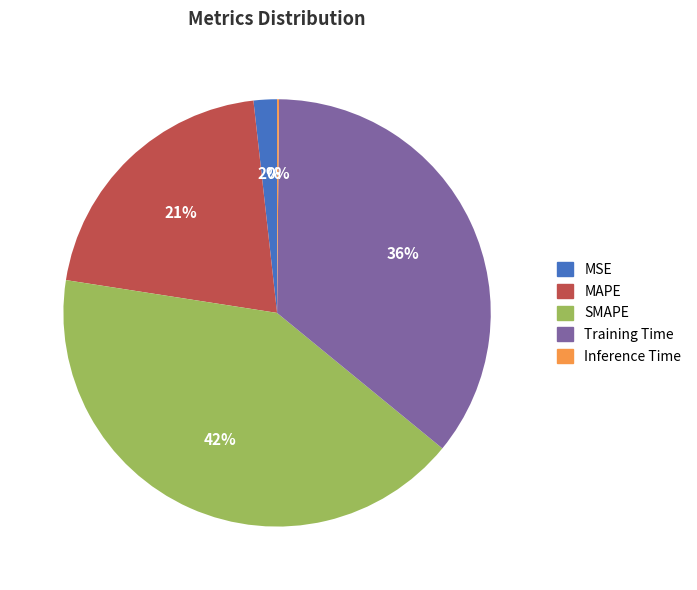

Which slice is the largest?

SMAPE